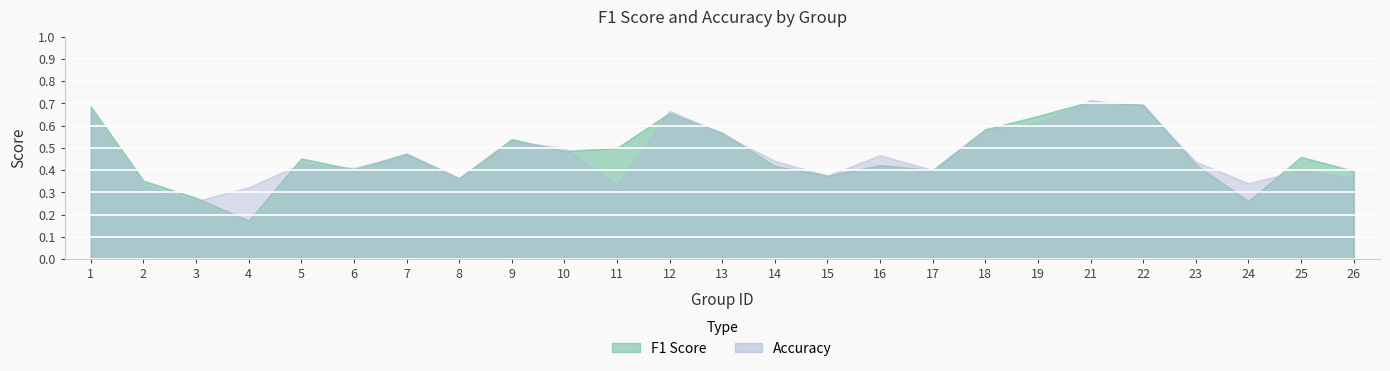

What is the total value across all series at 22?

1.4